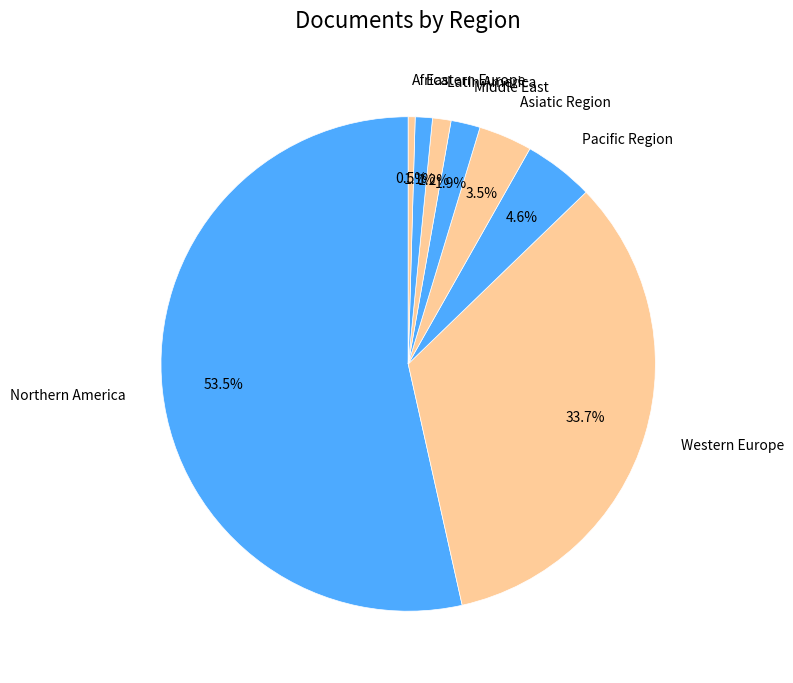

To the nearest percent, what is the difference between the Northern America and Latin America slice percentages?

52%